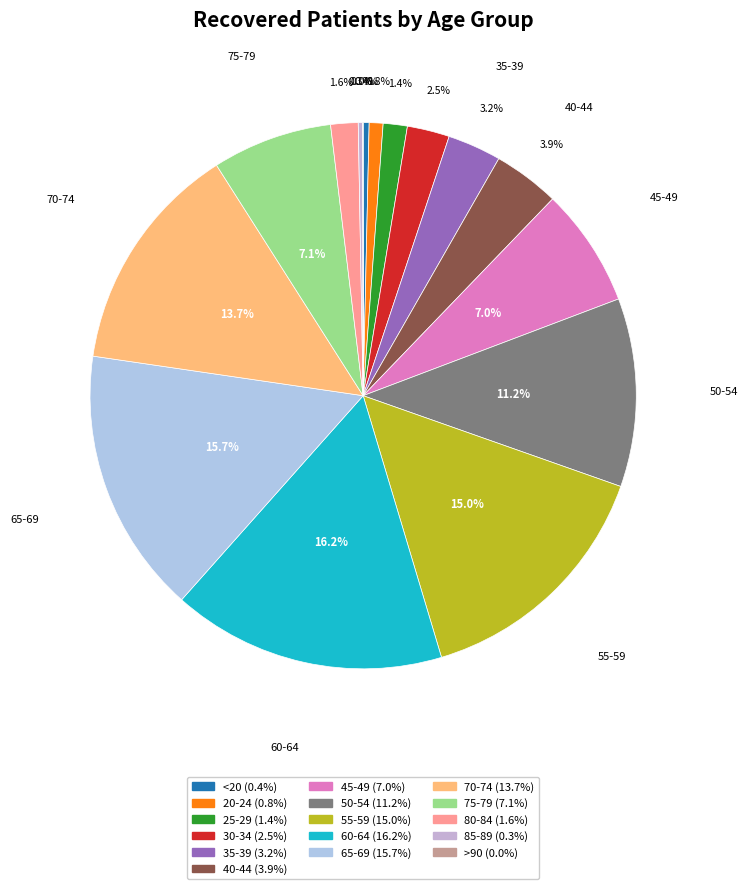

What percentage do 55-59 and >90 together represent?

15.0%